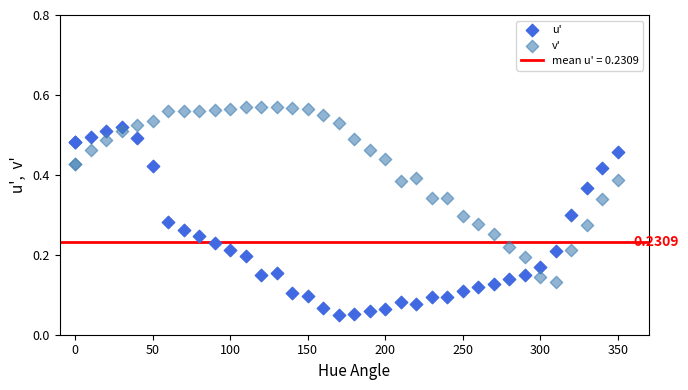

Which series has the widest spread of Y values?

u'